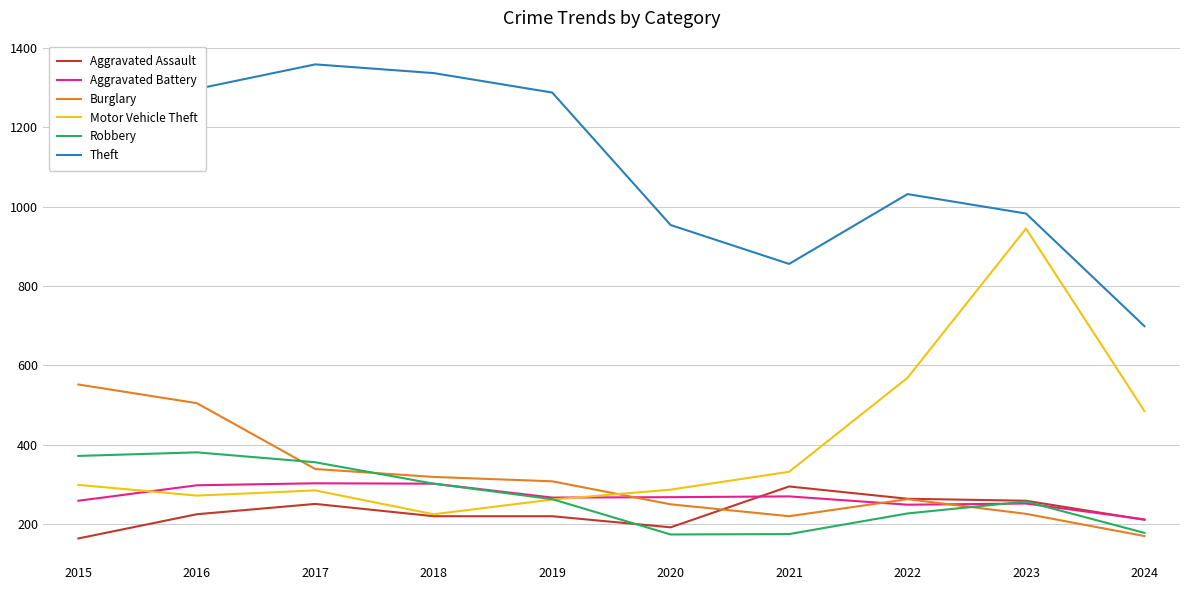

Read the Aggravated Assault value at 2021.

295